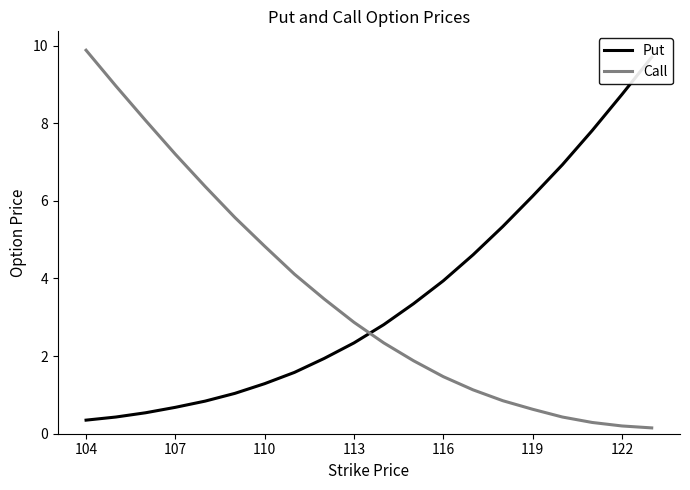

At which label does Call first exceed 2?

104